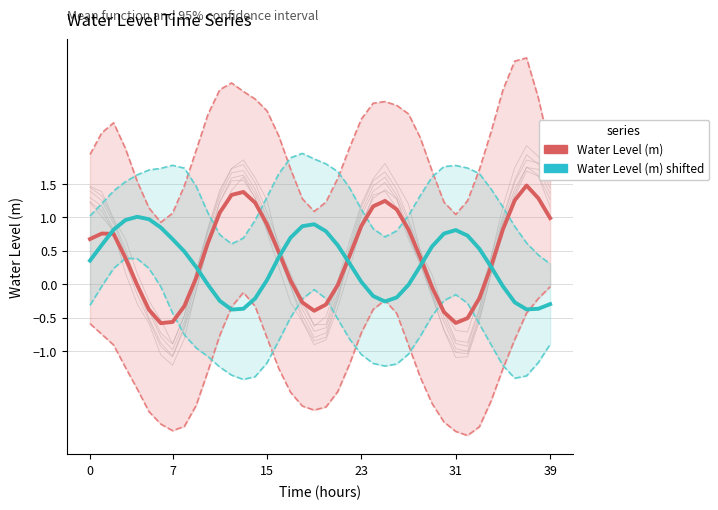

What is the label of the 38th point from the left?

37